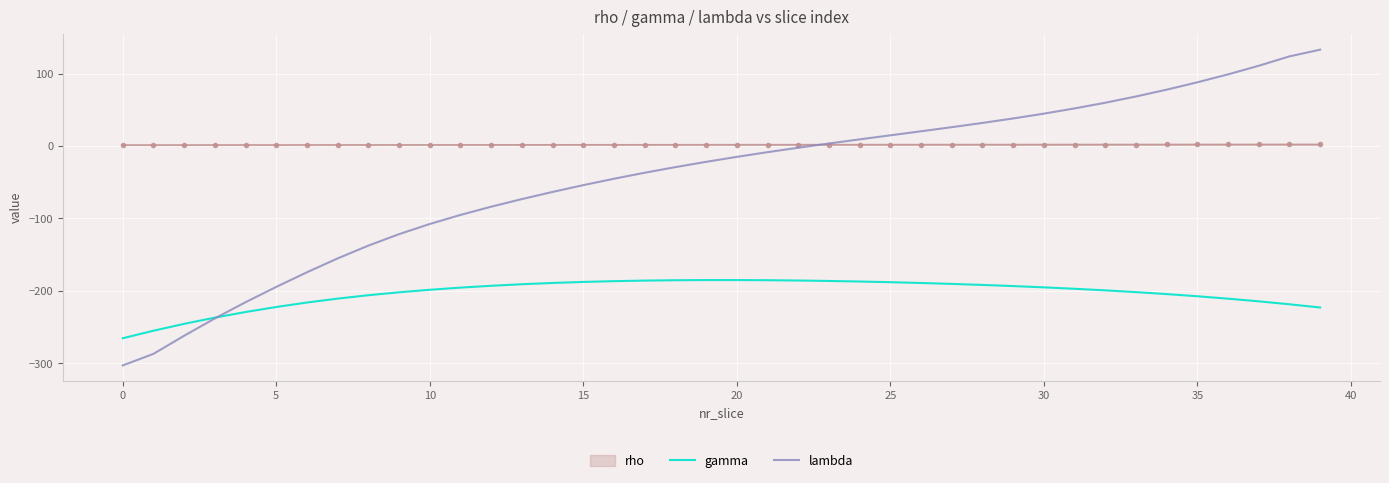

How many distinct data groups are displayed?

3